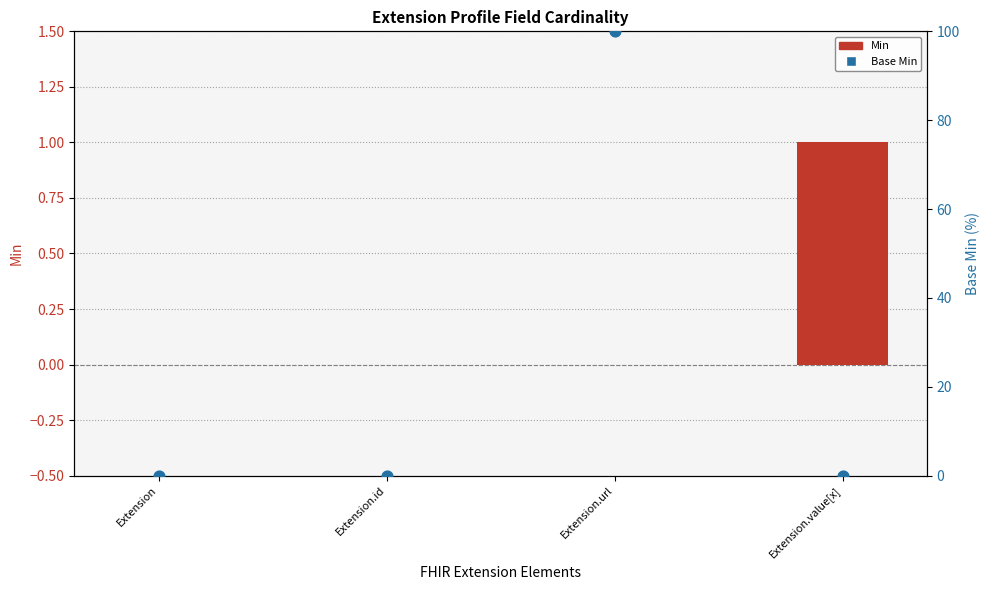

Which series reaches the minimum Y coordinate?

Min